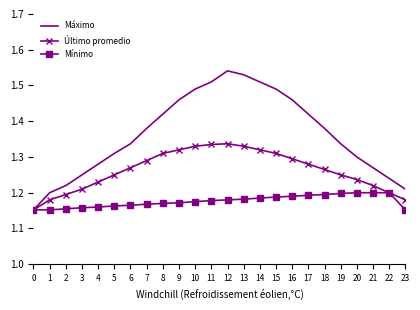

True or false: Mínimo has a value of 0.6 at 5.

False